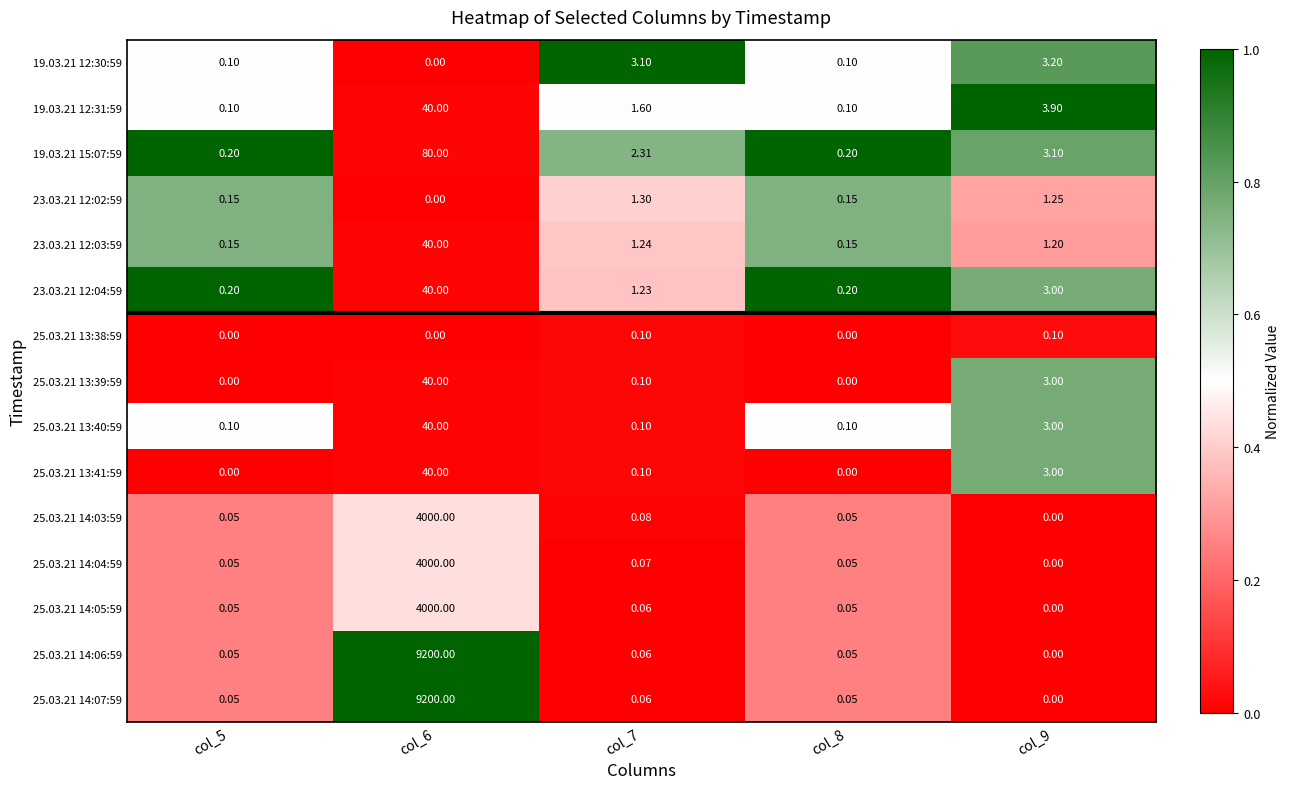

Reading left to right, extract all data points from this chart.

19.03.21 12:30:59: col_5=0.1	col_6=0.0	col_7=3.1	col_8=0.1	col_9=3.2
19.03.21 12:31:59: col_5=0.1	col_6=40.0	col_7=1.6	col_8=0.1	col_9=3.9
19.03.21 15:07:59: col_5=0.2	col_6=80.0	col_7=2.3	col_8=0.2	col_9=3.1
23.03.21 12:02:59: col_5=0.1	col_6=0.0	col_7=1.3	col_8=0.1	col_9=1.2
23.03.21 12:03:59: col_5=0.1	col_6=40.0	col_7=1.2	col_8=0.1	col_9=1.2
23.03.21 12:04:59: col_5=0.2	col_6=40.0	col_7=1.2	col_8=0.2	col_9=3.0
25.03.21 13:38:59: col_5=0.0	col_6=0.0	col_7=0.1	col_8=0.0	col_9=0.1
25.03.21 13:39:59: col_5=0.0	col_6=40.0	col_7=0.1	col_8=0.0	col_9=3.0
25.03.21 13:40:59: col_5=0.1	col_6=40.0	col_7=0.1	col_8=0.1	col_9=3.0
25.03.21 13:41:59: col_5=0.0	col_6=40.0	col_7=0.1	col_8=0.0	col_9=3.0
25.03.21 14:03:59: col_5=0.1	col_6=4000.0	col_7=0.1	col_8=0.1	col_9=0.0
25.03.21 14:04:59: col_5=0.1	col_6=4000.0	col_7=0.1	col_8=0.1	col_9=0.0
25.03.21 14:05:59: col_5=0.1	col_6=4000.0	col_7=0.1	col_8=0.1	col_9=0.0
25.03.21 14:06:59: col_5=0.1	col_6=9200.0	col_7=0.1	col_8=0.1	col_9=0.0
25.03.21 14:07:59: col_5=0.1	col_6=9200.0	col_7=0.1	col_8=0.1	col_9=0.0